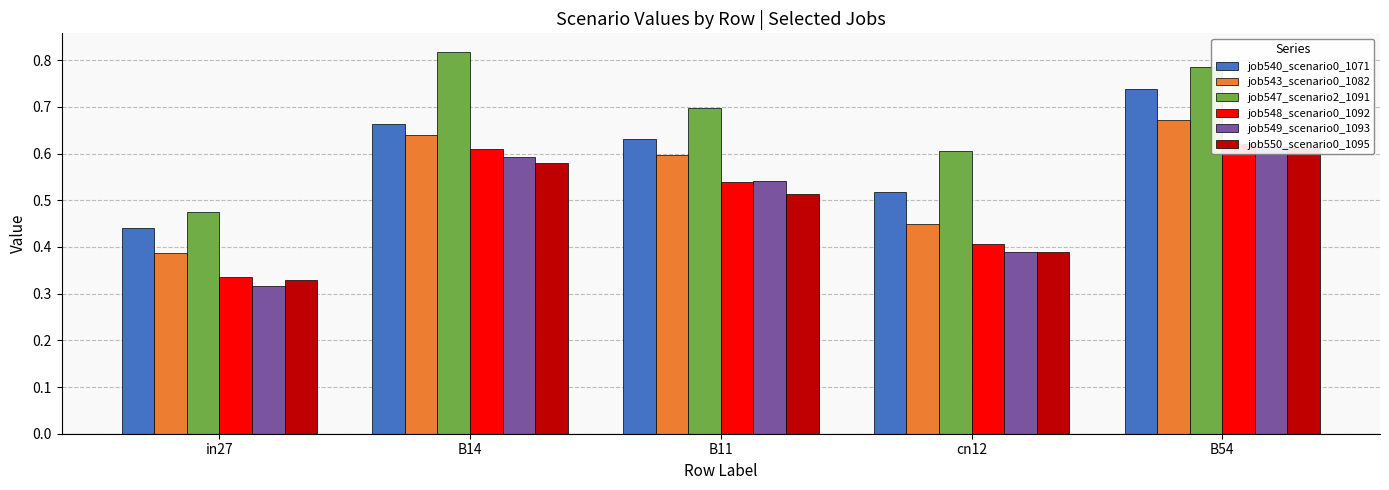

How many bars are there in each group?

6